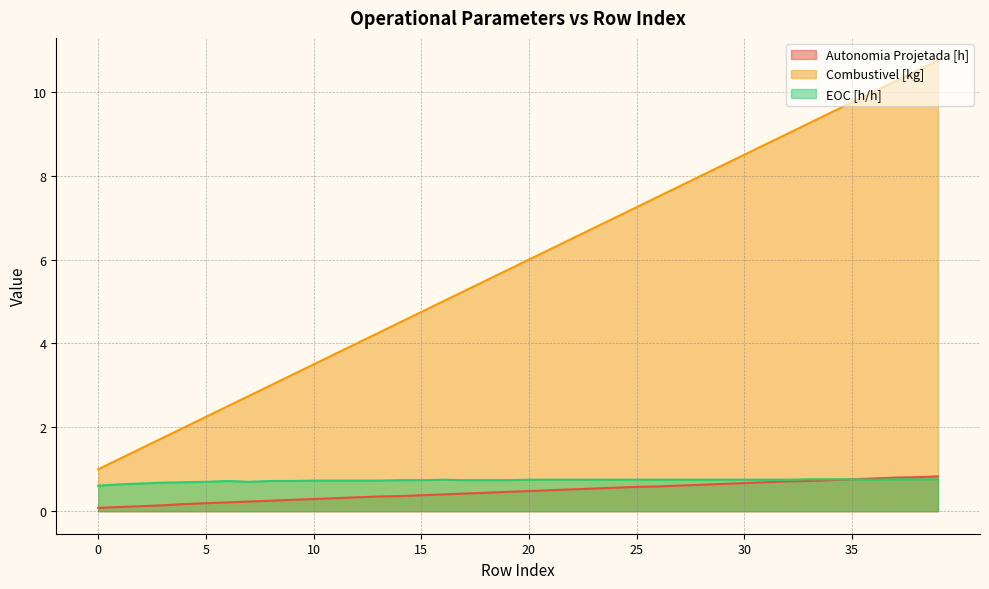

Count the number of data series in this chart.

3